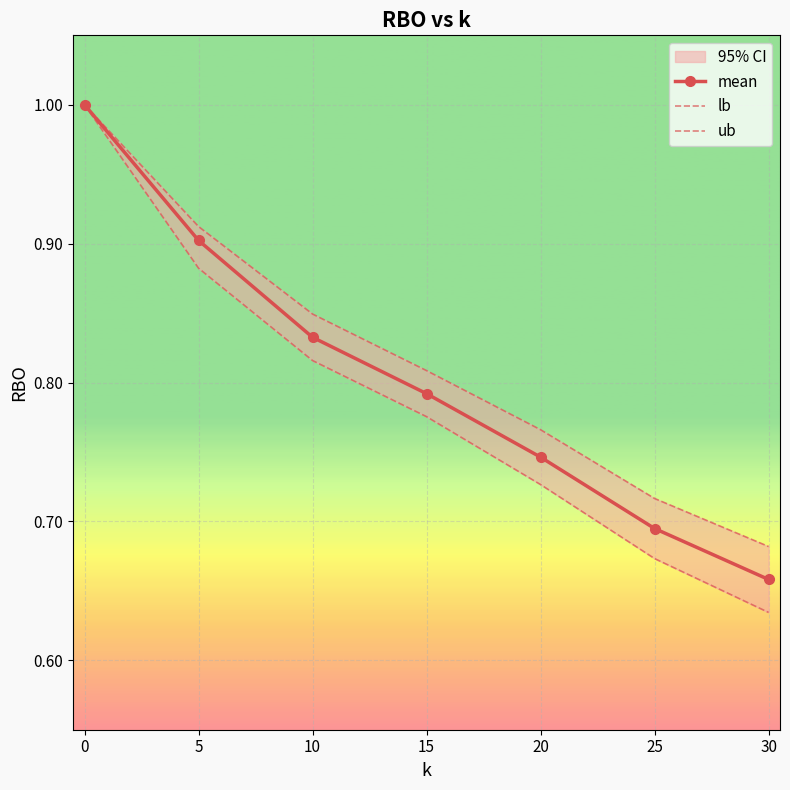

What is the highest value of the ub series?

1.0